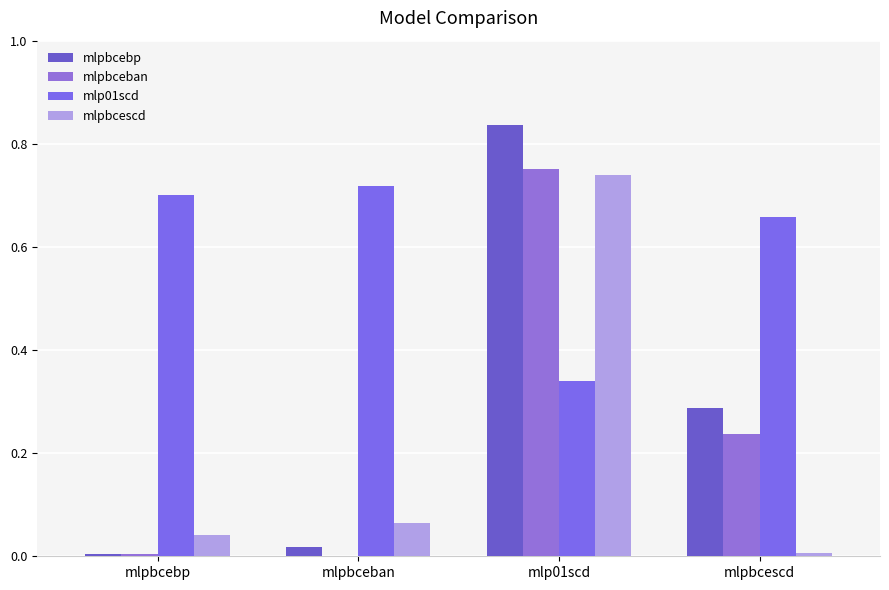

Which series changed the most between mlpbcebp and mlpbceban?

mlpbcescd